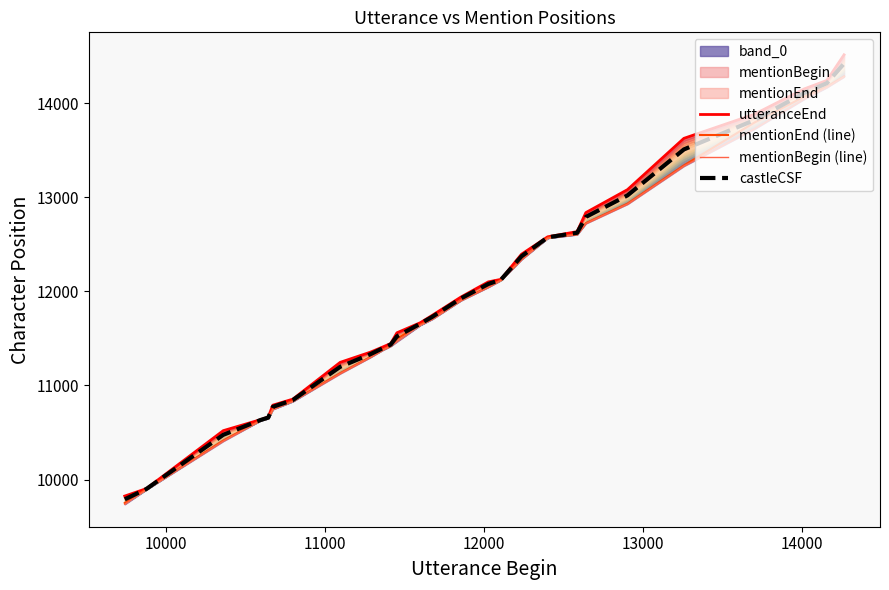

What is the maximum value for castleCSF?

14420.8